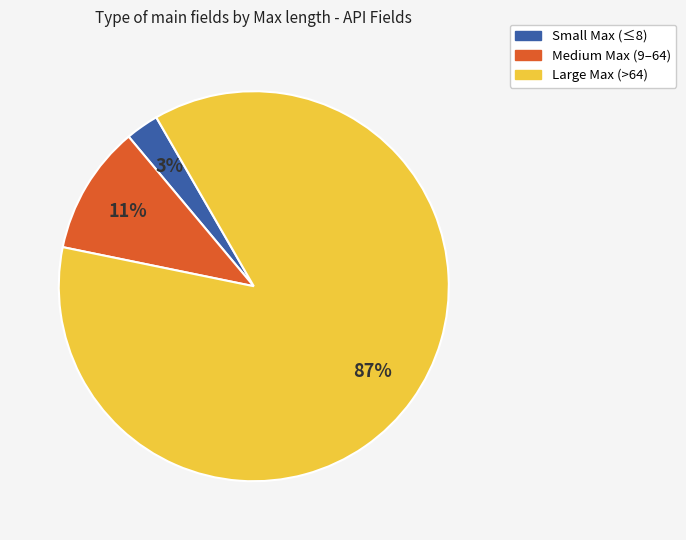

Is there any slice that represents more than half of the pie?

Yes